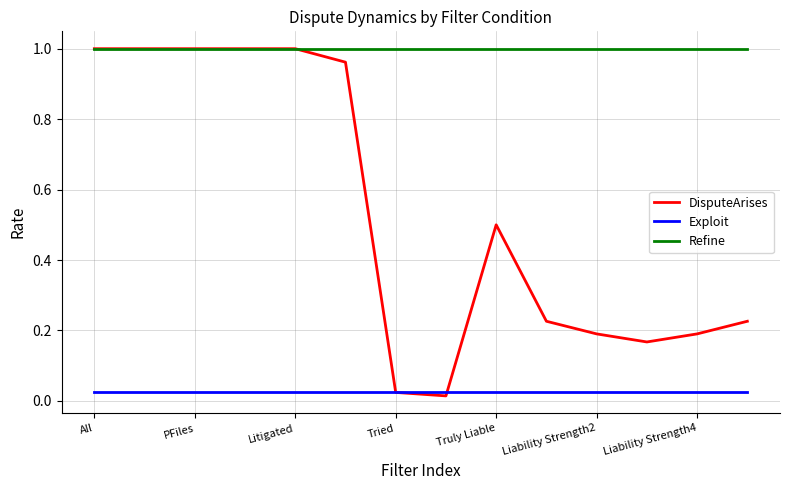

True or false: Exploit and Refine intersect in this chart.

False